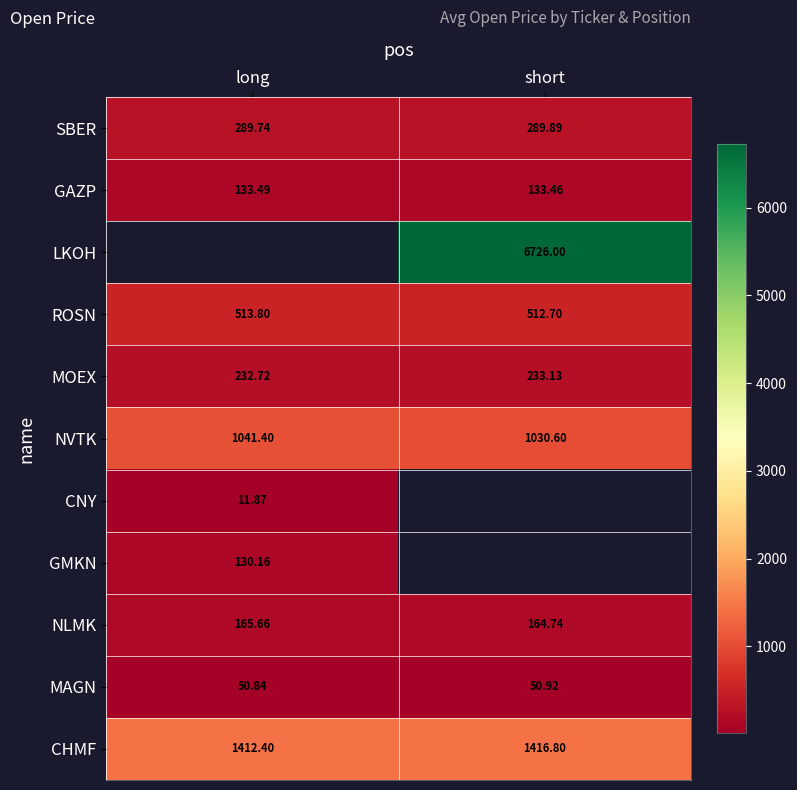

Which category has the lowest value in the MOEX series?

long